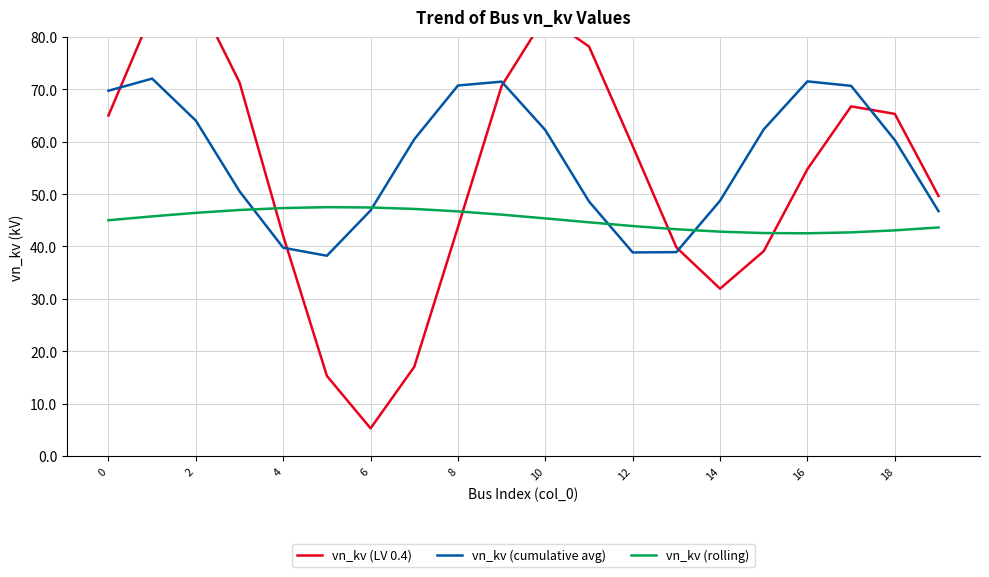

How many intersections are there between vn_kv (LV 0.4) and vn_kv (cumulative avg)?

5